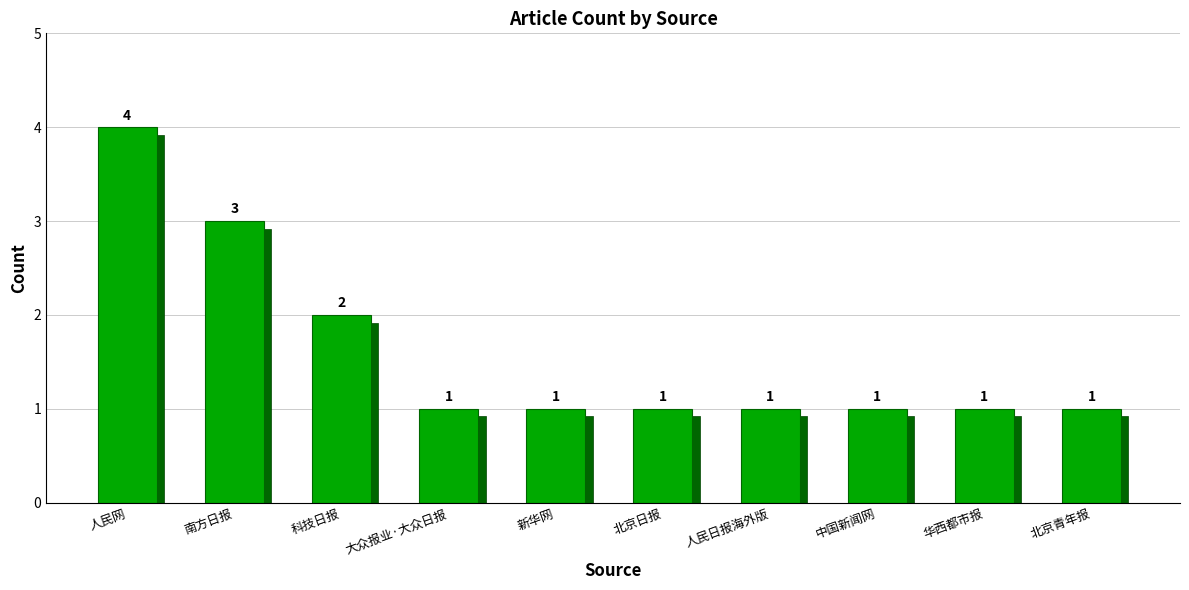

Are the bars grouped side by side (vs. stacked)?

No